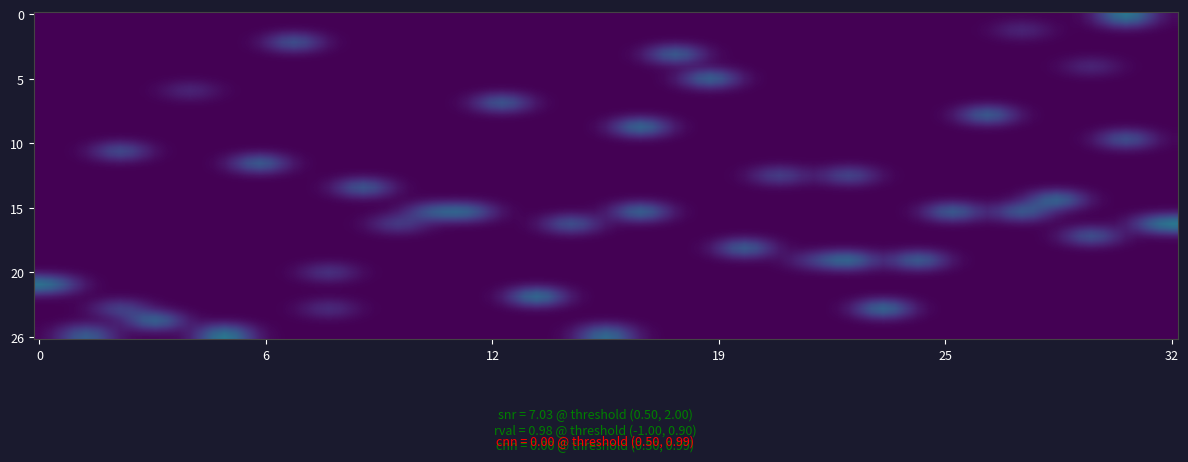

Which category has the lowest value across all series?

4